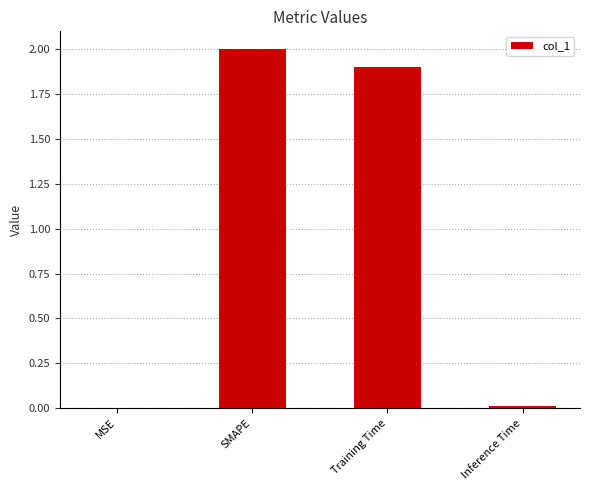

Which label corresponds to the largest value in the chart?

SMAPE